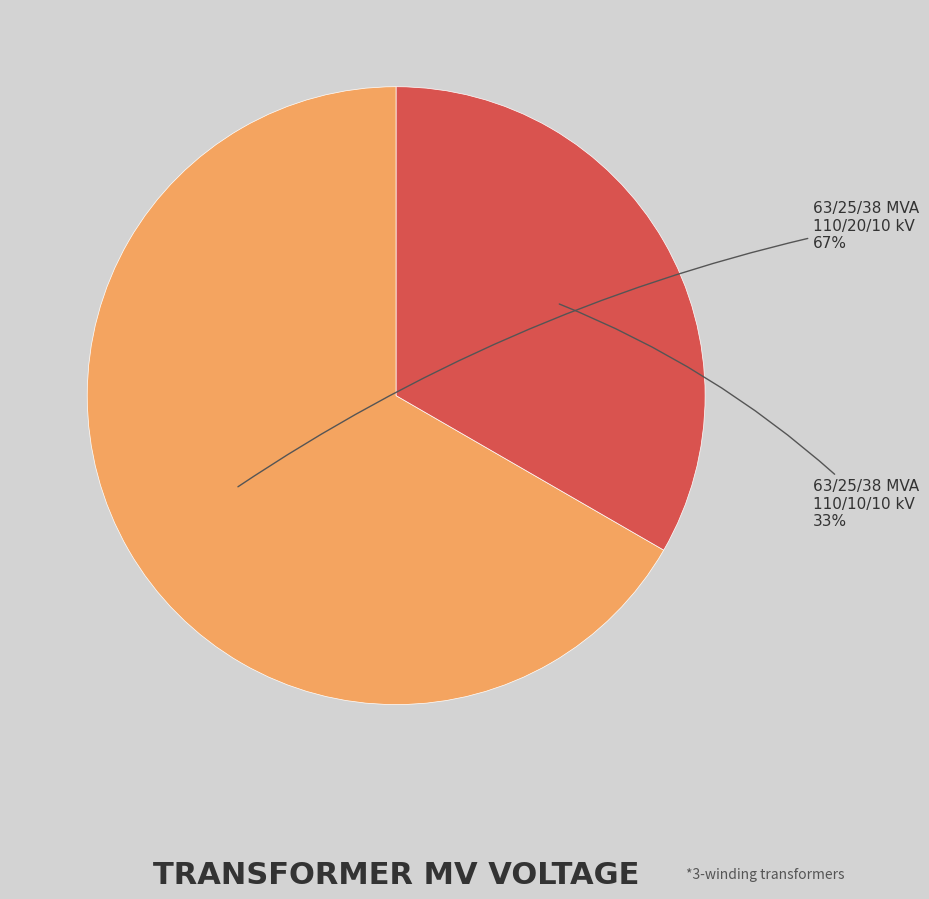

Approximately how many times larger is the value at 63/25/38 MVA 110/10/10 kV compared to 63/25/38 MVA 110/20/10 kV?

0.5